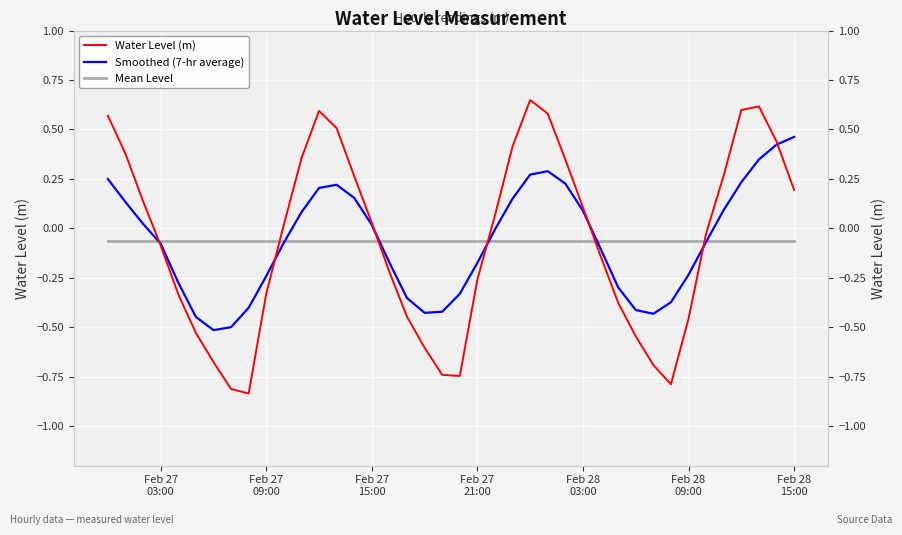

Which series has the widest spread of values?

Water Level (m)